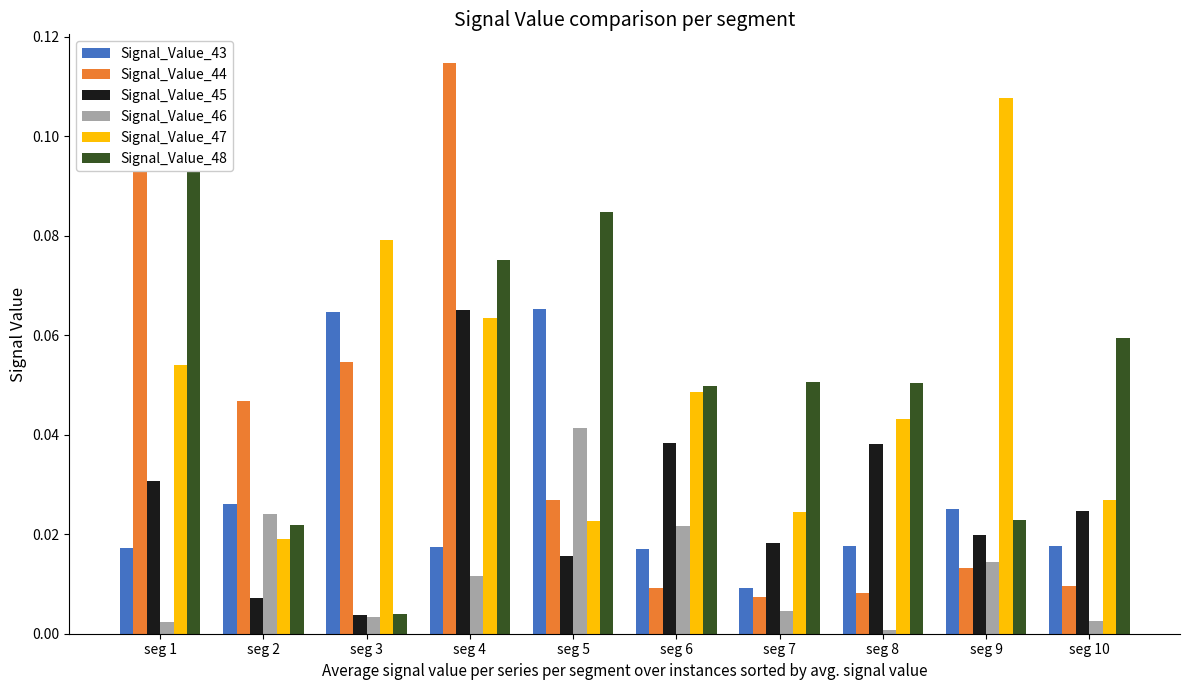

Where is Signal_Value_47 nearest to the value 0?

seg 2